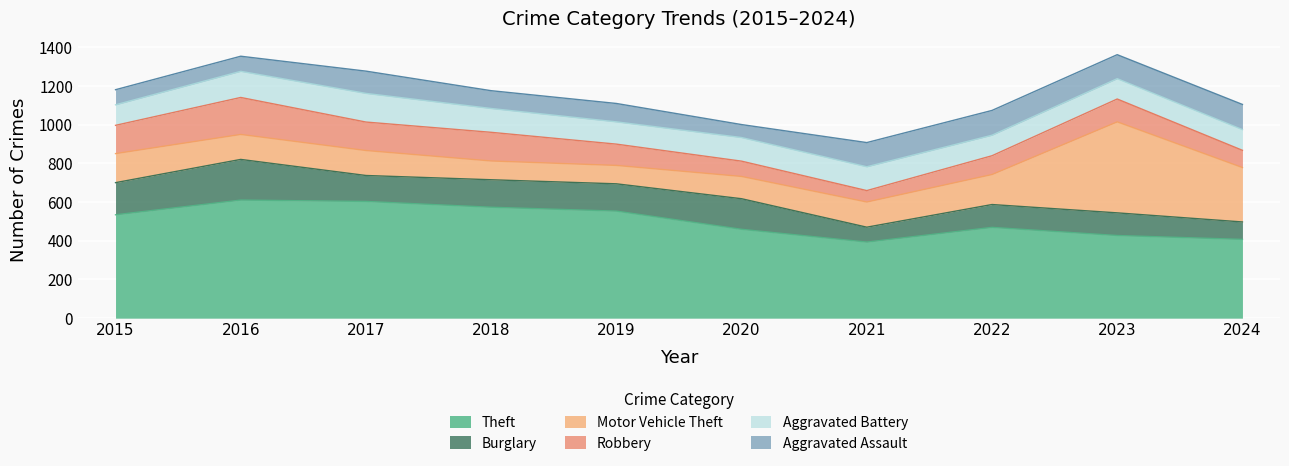

At which label does Motor Vehicle Theft reach its peak?

2023